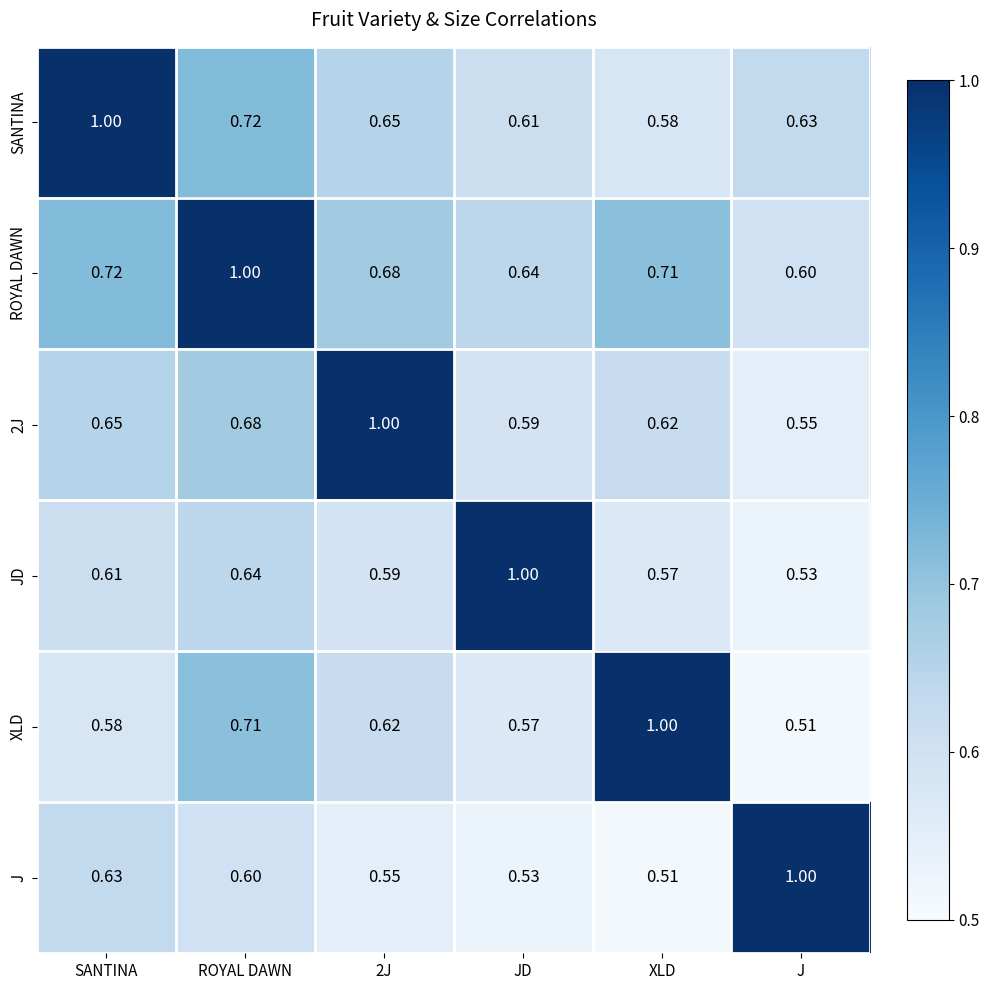

How many distinct data groups are displayed?

6